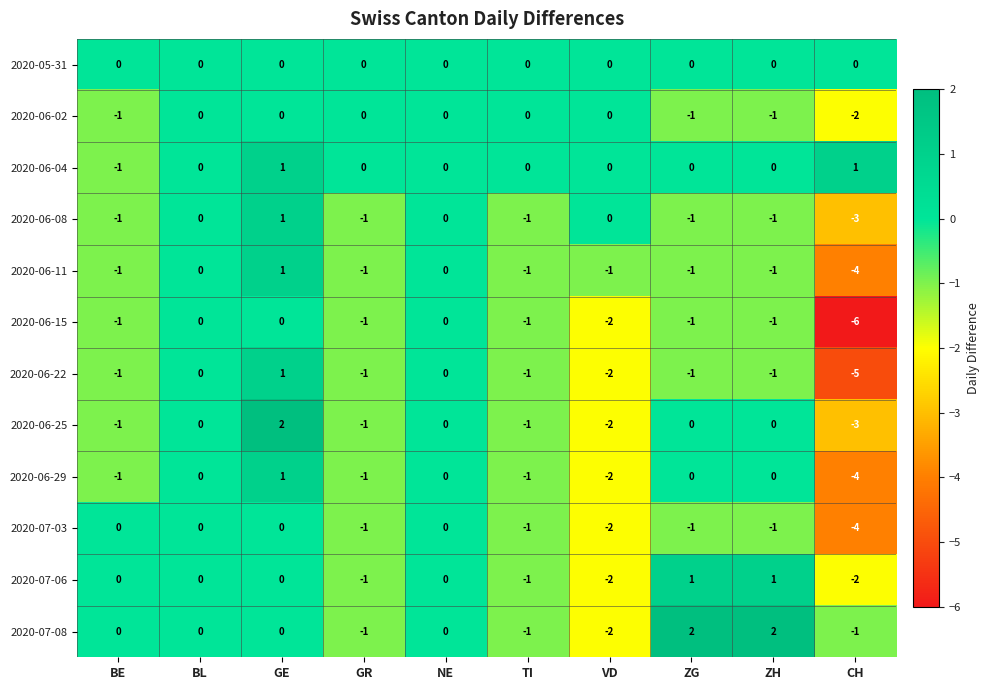

Is it true that 2020-06-04 equals -1 at VD?

False